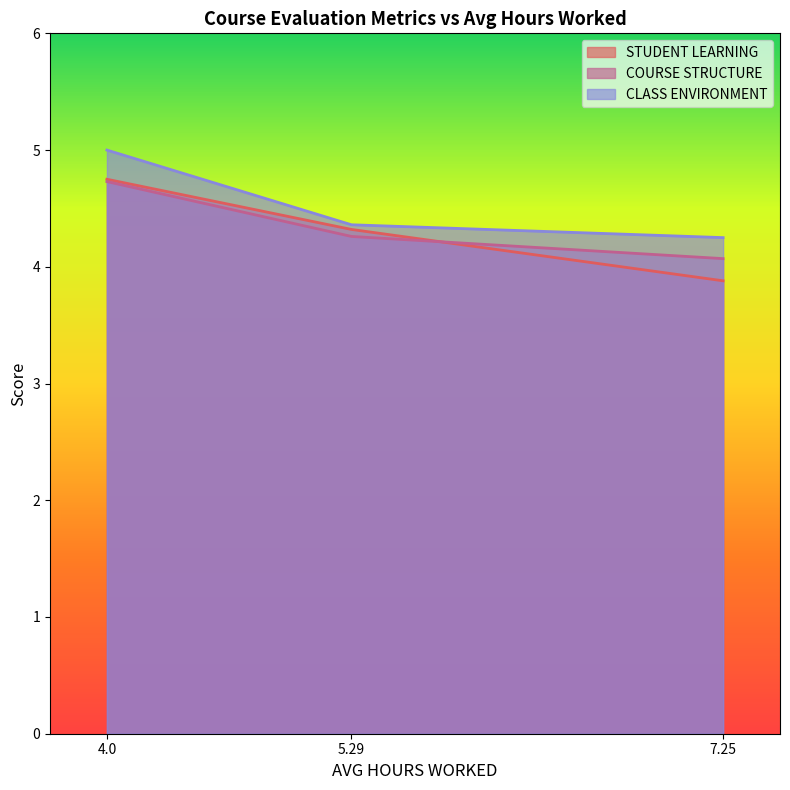

What position from the left is 4.0?

1